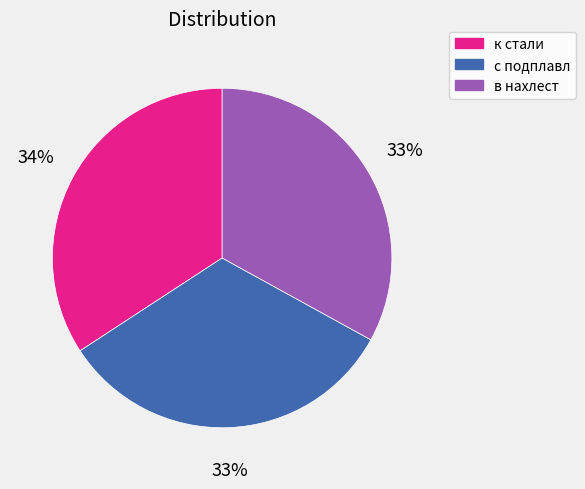

Which slice is the largest?

к стали